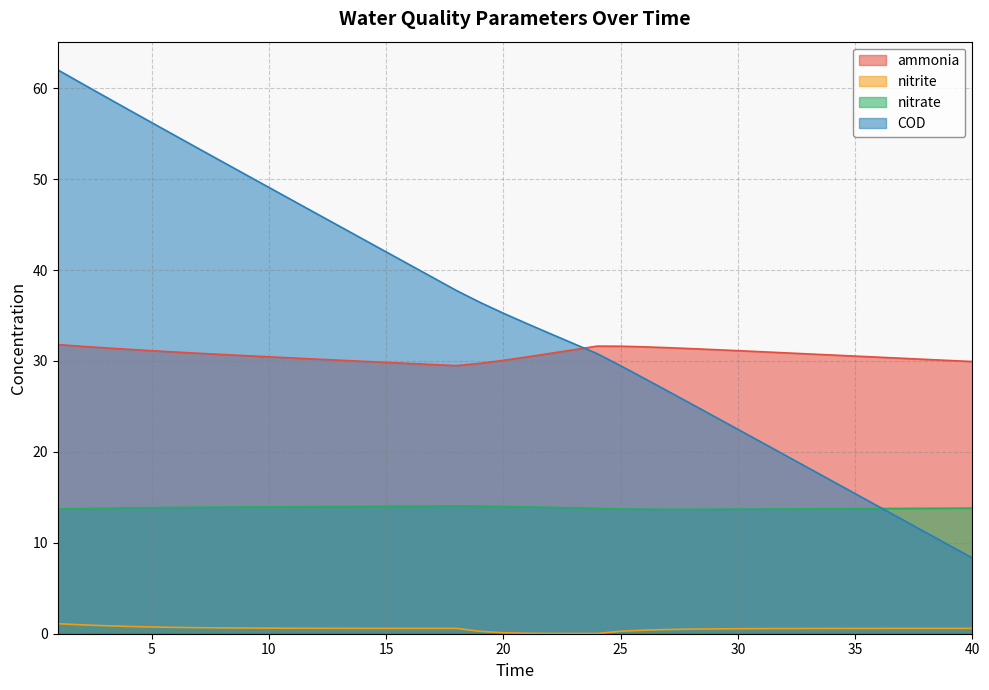

What is the value of the ammonia point at the 9th from the left?

30.6